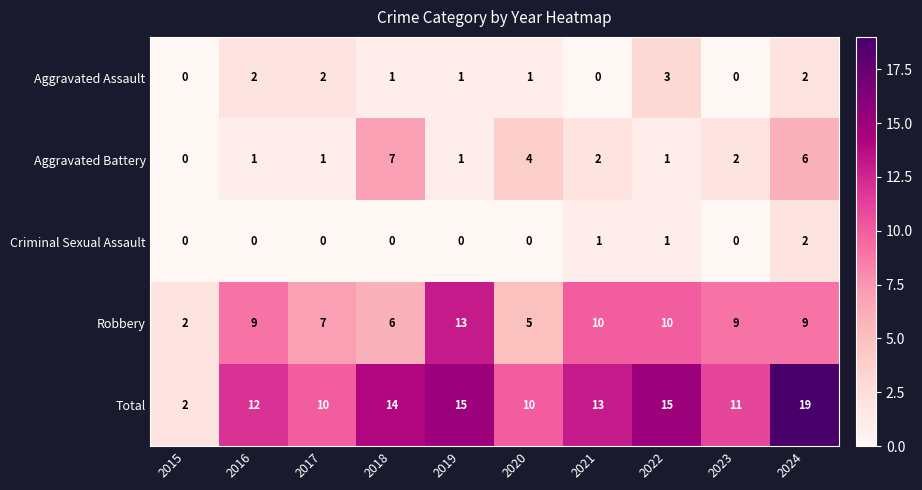

At 2020, list the series in order from smallest to largest.

Criminal Sexual Assault, Aggravated Assault, Aggravated Battery, Robbery, Total